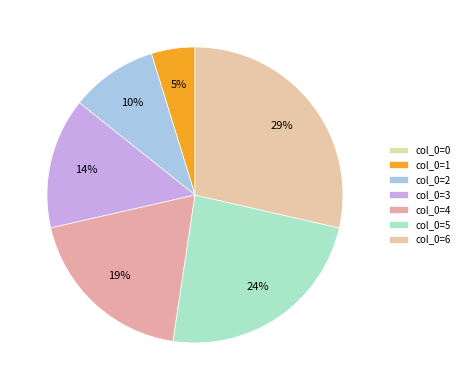

Which category has the biggest portion of the pie?

6